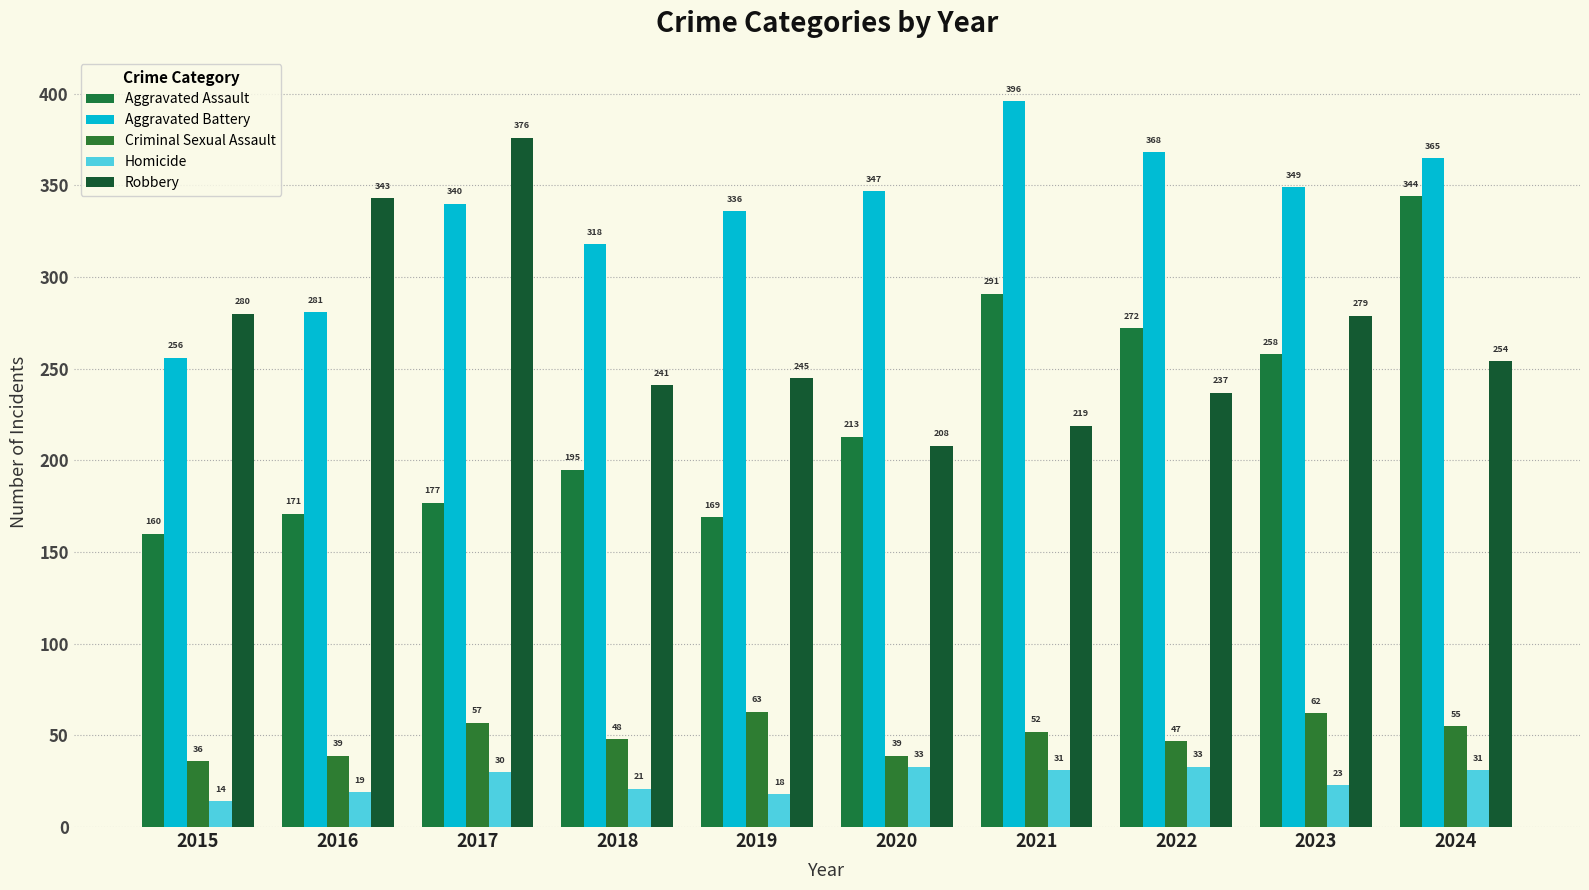

How many bars are there in total?

50